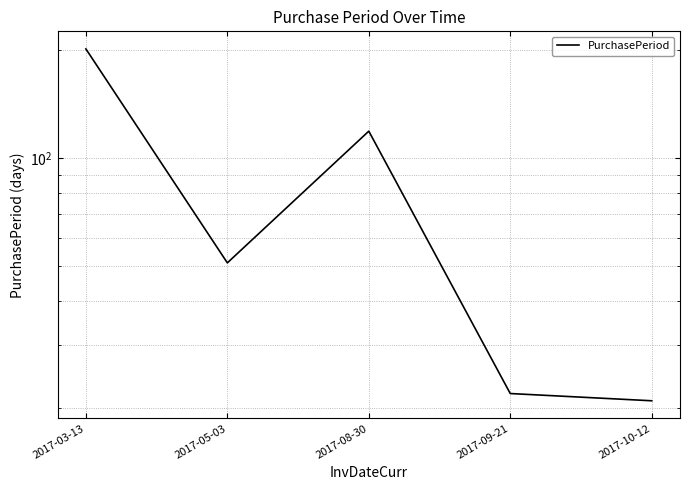

List the labels in order of value, smallest first.

2017-10-12, 2017-09-21, 2017-05-03, 2017-08-30, 2017-03-13